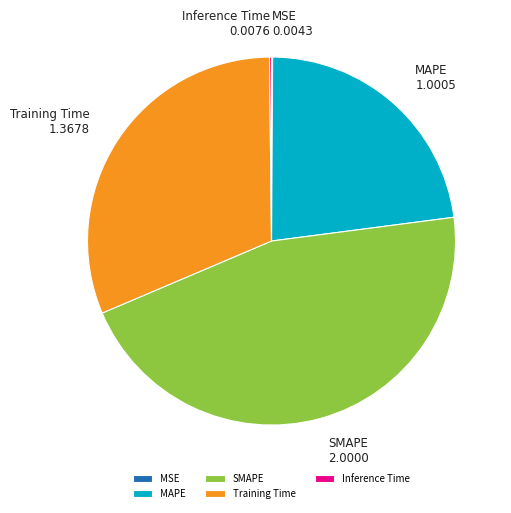

The SMAPE slice represents 46% of the pie. True or false?

True